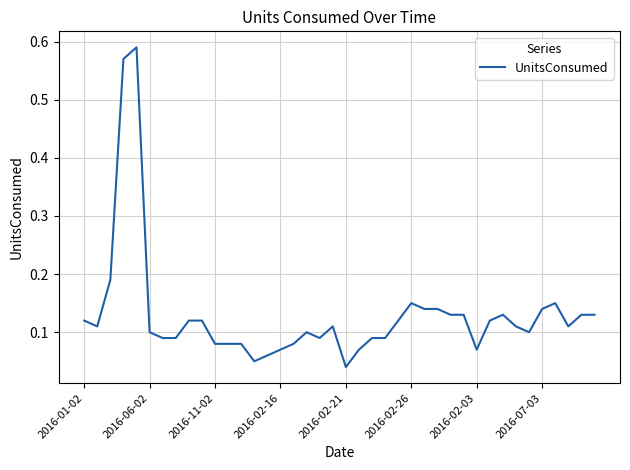

How many lines are shown in the chart?

1